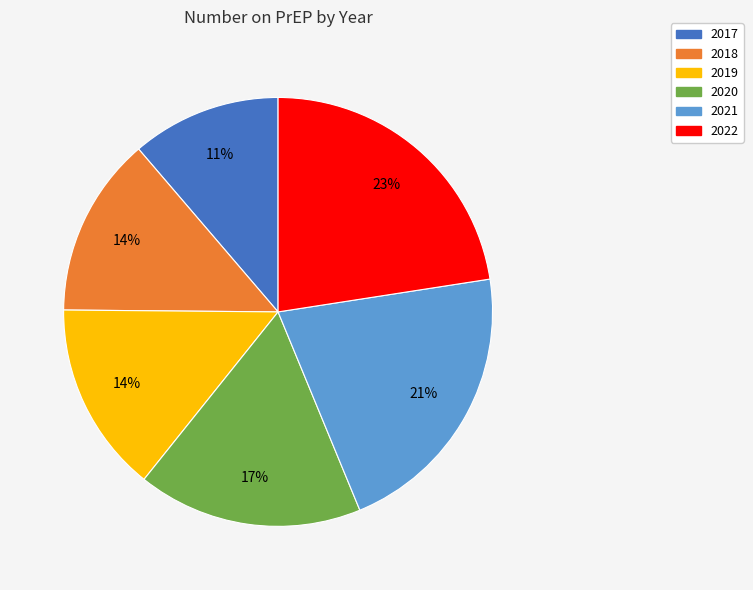

Between 2017 and 2018, which is larger?

2018